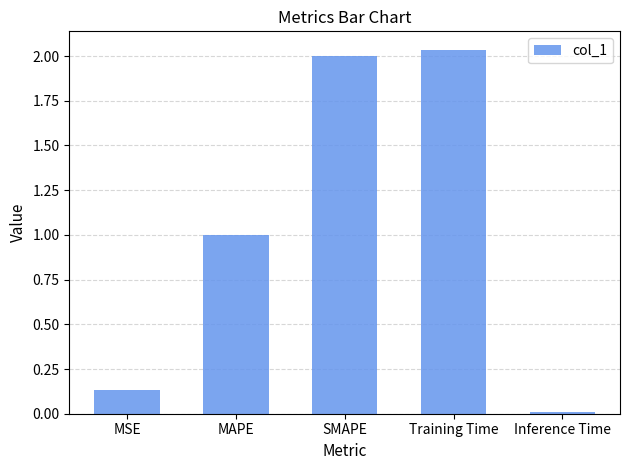

How many values are below 1?

2